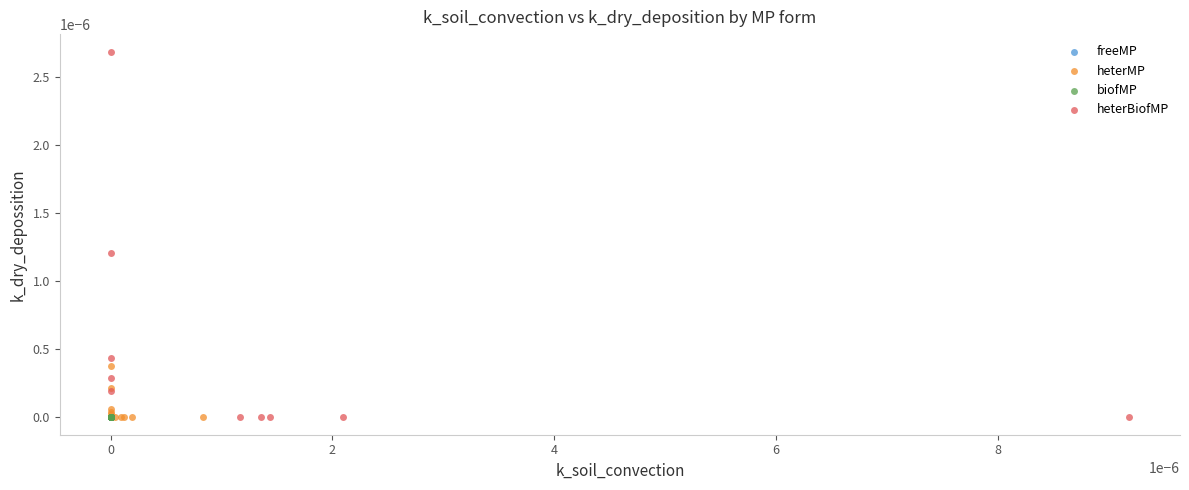

Which series has the largest Y range (max minus min)?

heterBiofMP